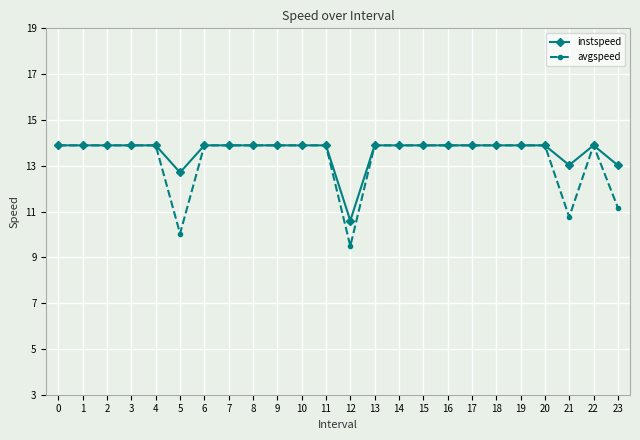

Is it true that instspeed equals 13.9 at 13?

True